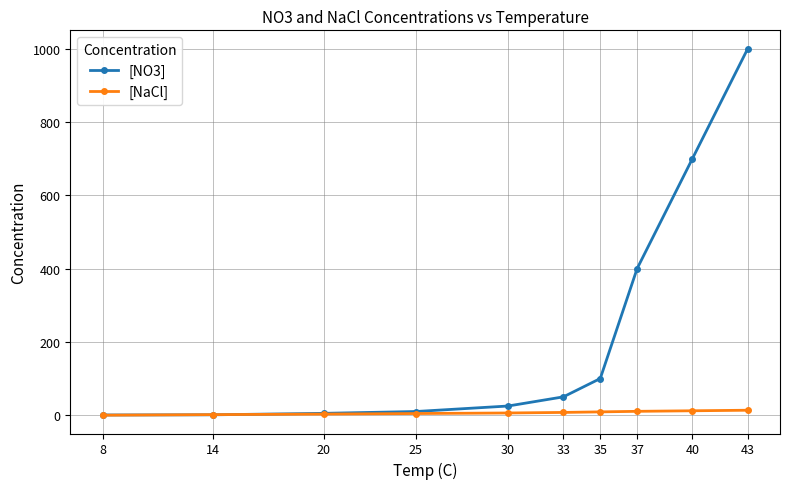

How many values in the [NO3] series are below 50?

5